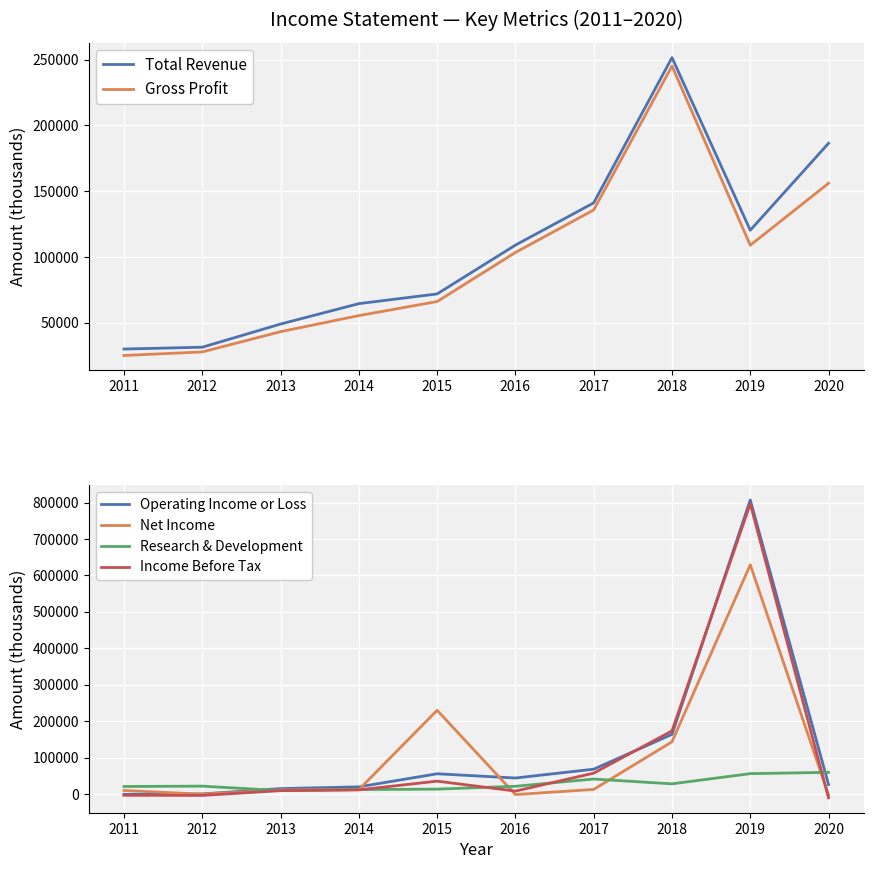

Is the value of Gross Profit at 2015 greater than the value of Research & Development at 2017?

Yes